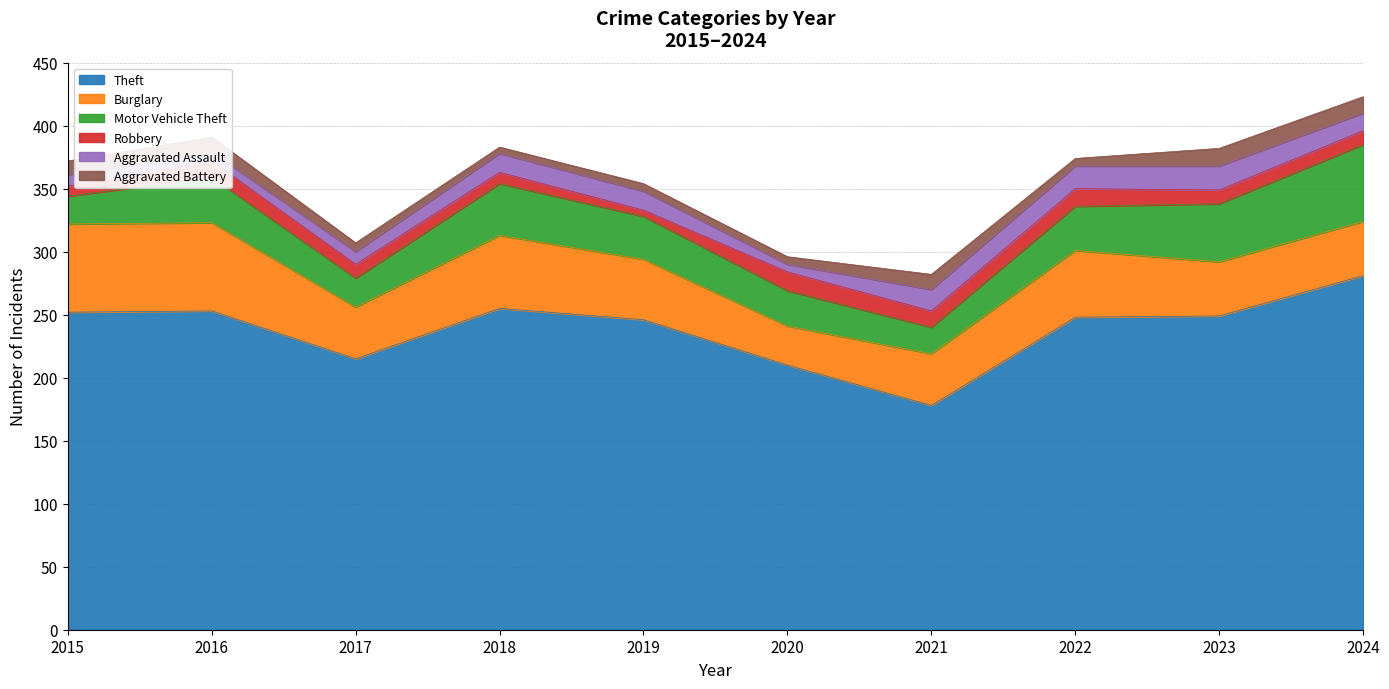

True or false: Aggravated Battery and Theft intersect in this chart.

False